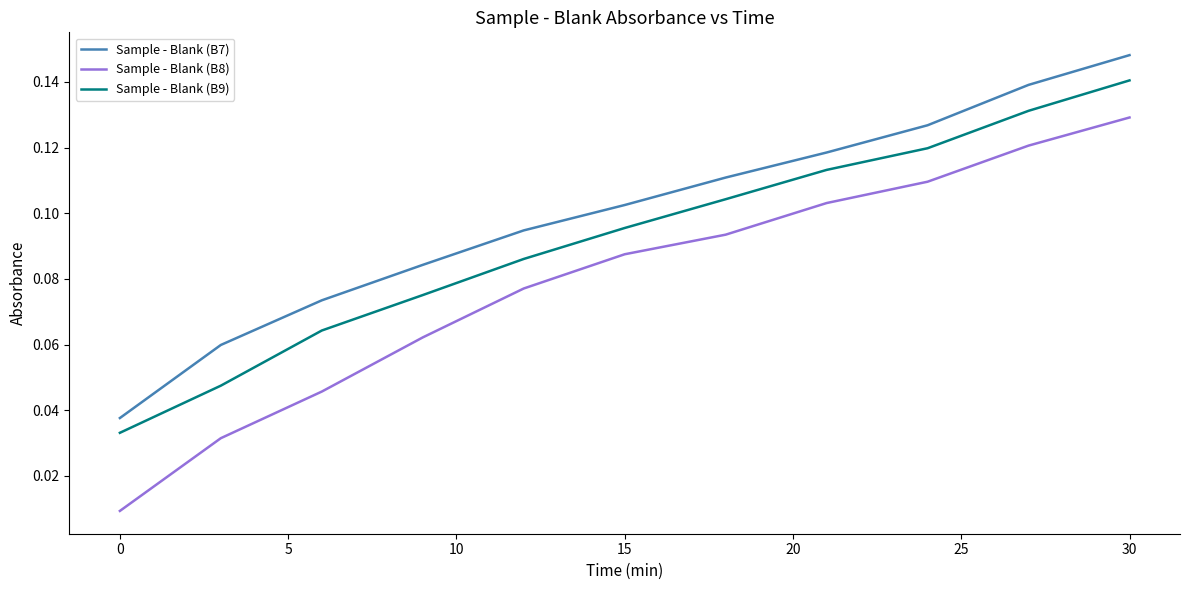

Which series has the largest total across all categories?

Sample - Blank (B7)